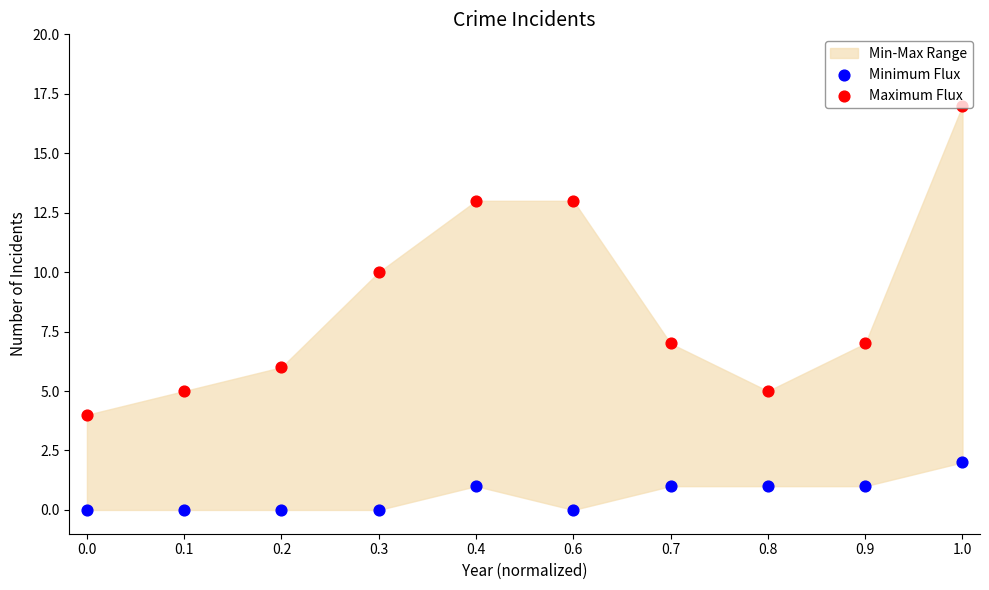

Which series contains the highest Y value?

Maximum Flux